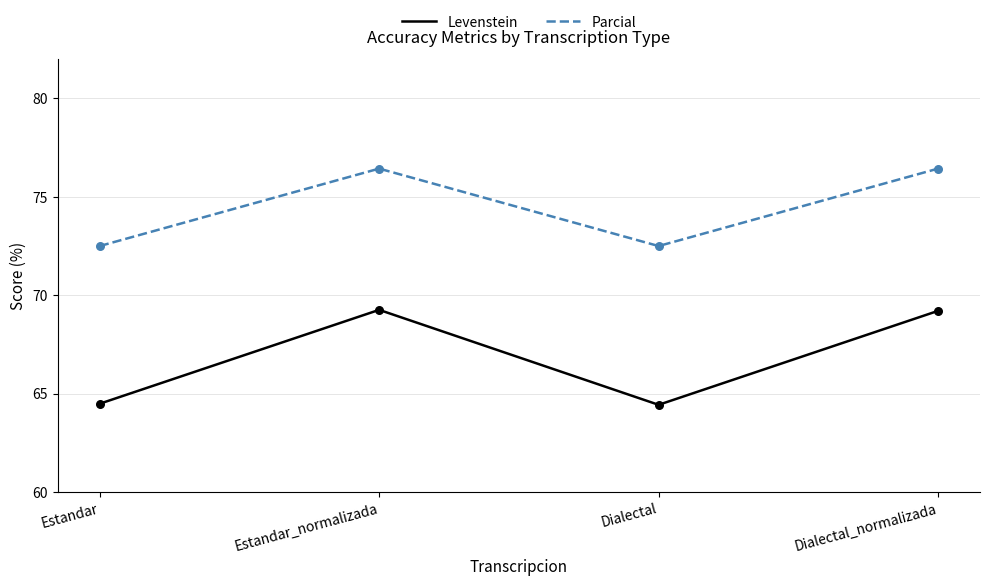

Which series has the largest total across all categories?

Parcial